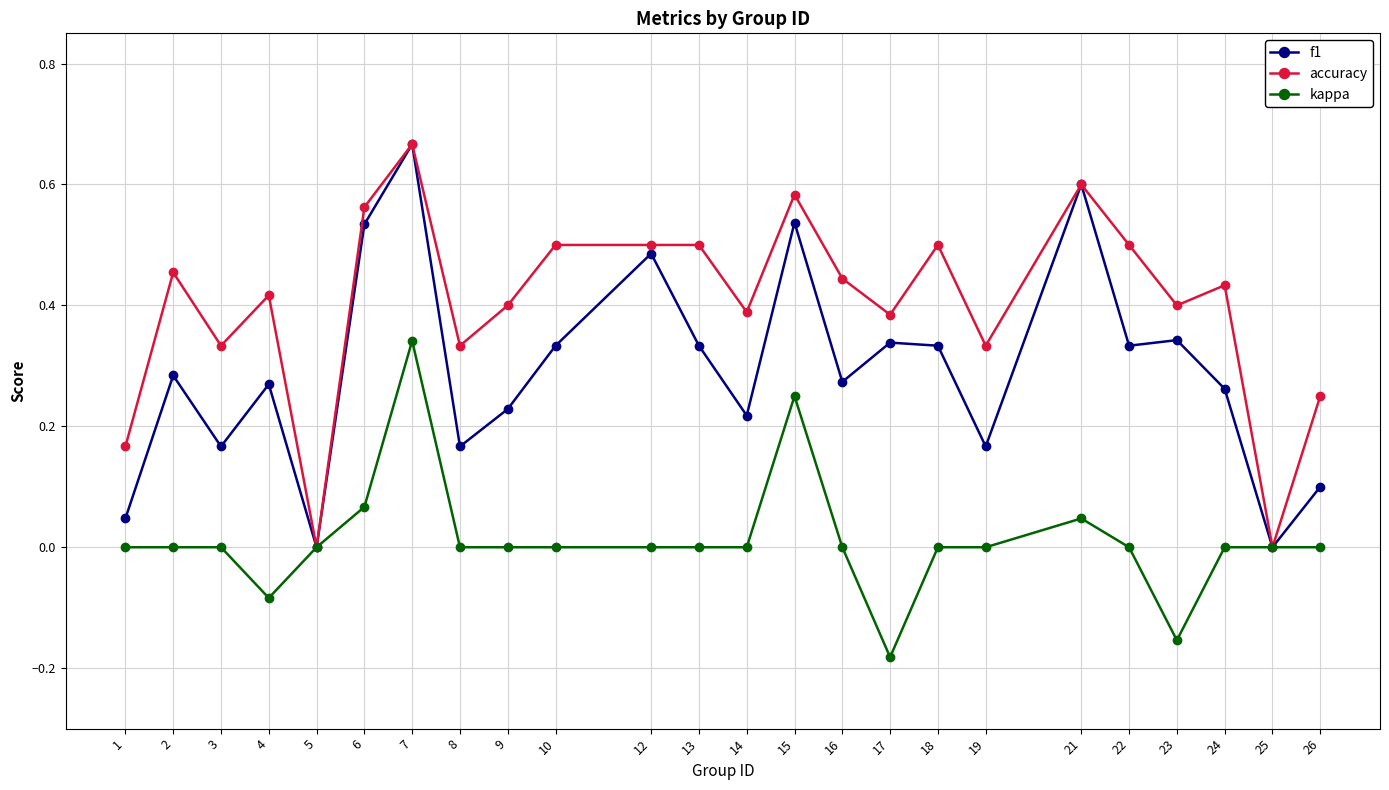

Between 22 and 26, which series saw the biggest shift?

accuracy